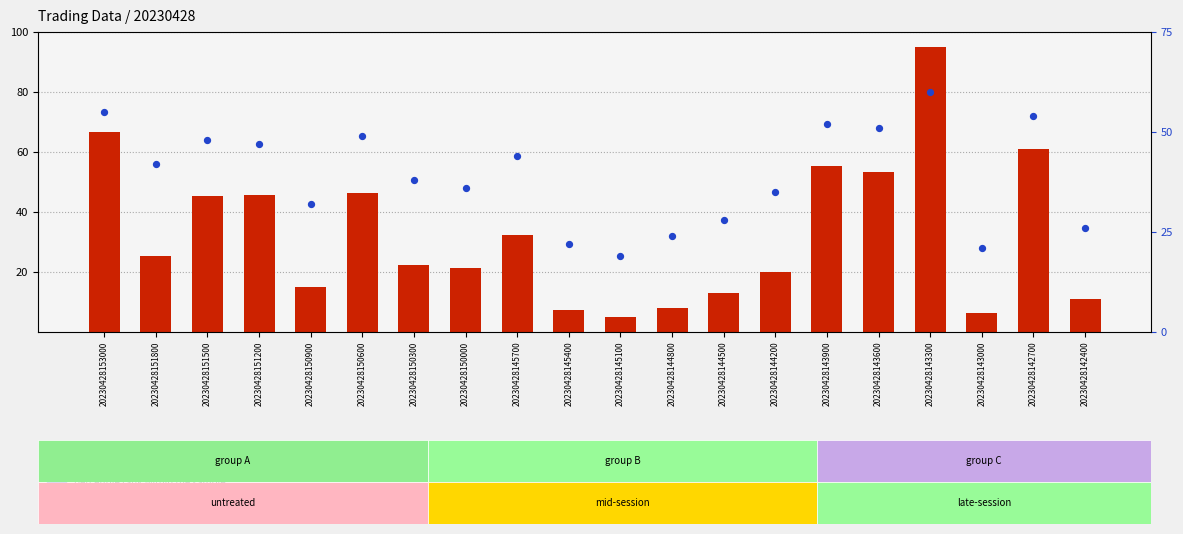

What is the total value across all series at 20230428151800?

67.3